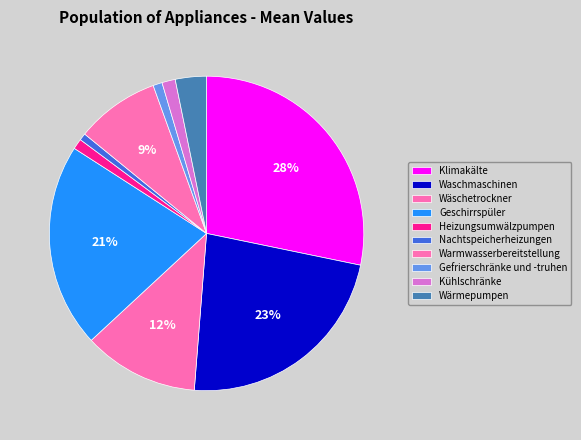

Count the number of slices in the pie.

10